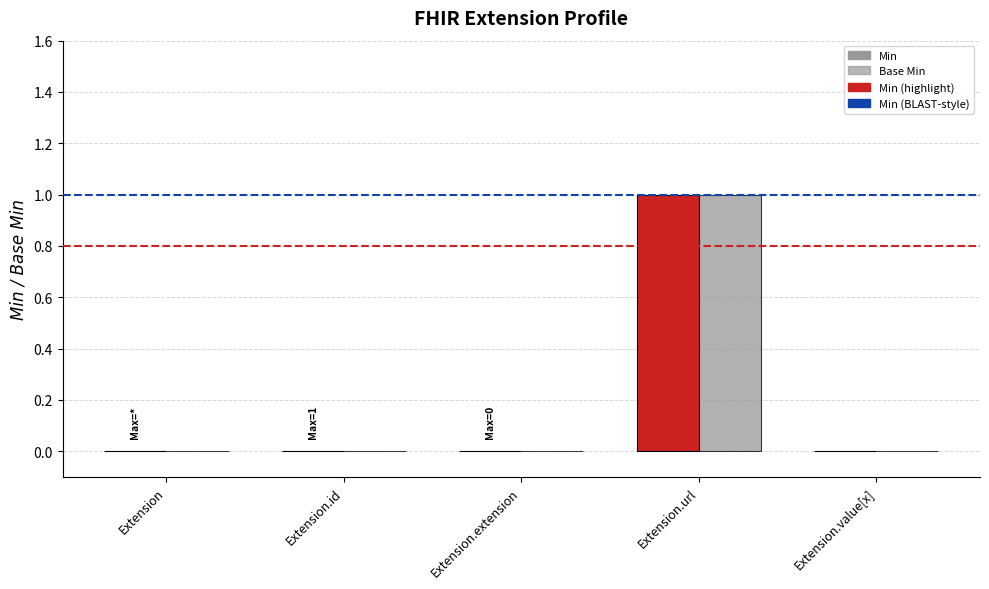

How many data points in Base Min are above 0?

1